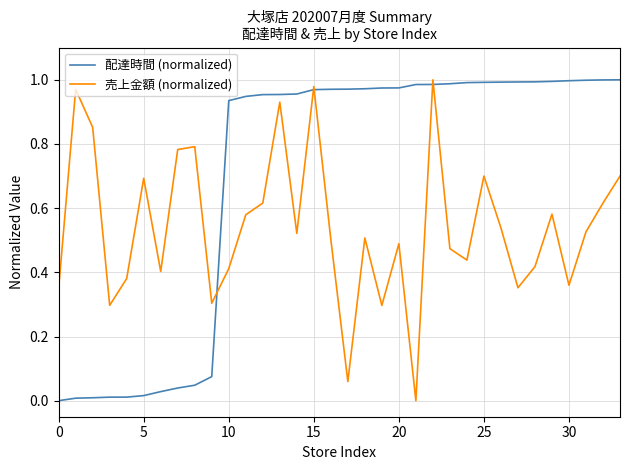

Which series has the largest total across all categories?

配達時間 (normalized)